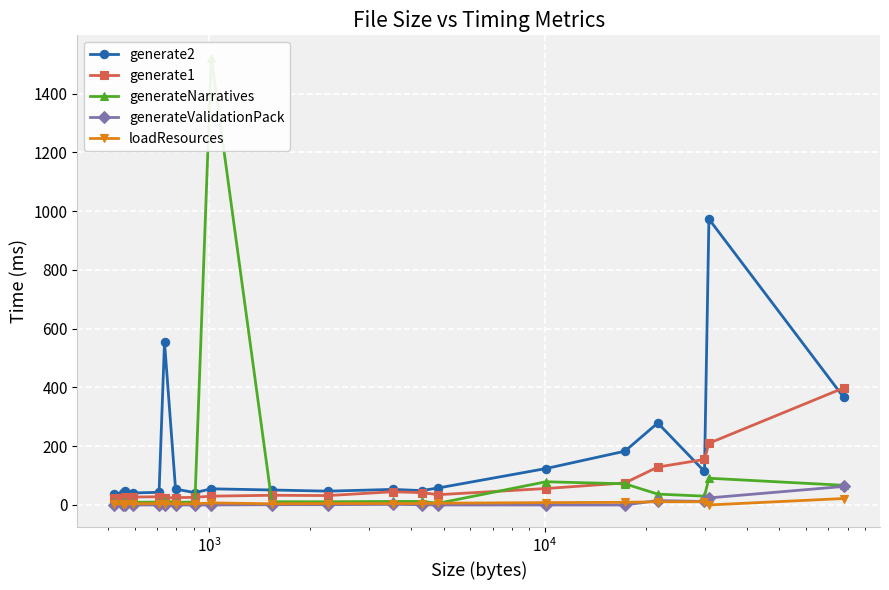

True or false: generate2 has more than 1 interior local peaks.

True